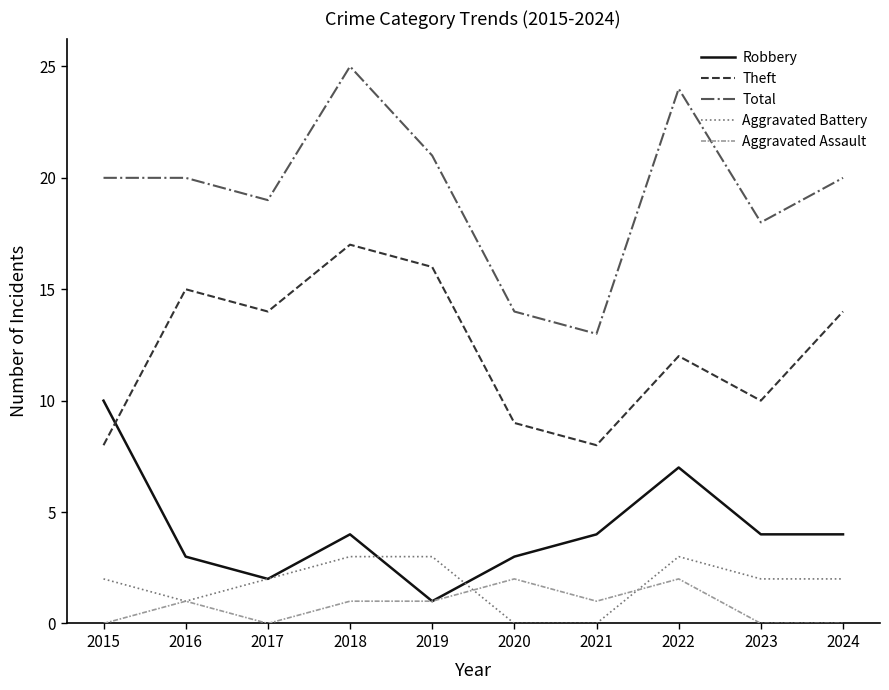

Which series has the largest total across all categories?

Total